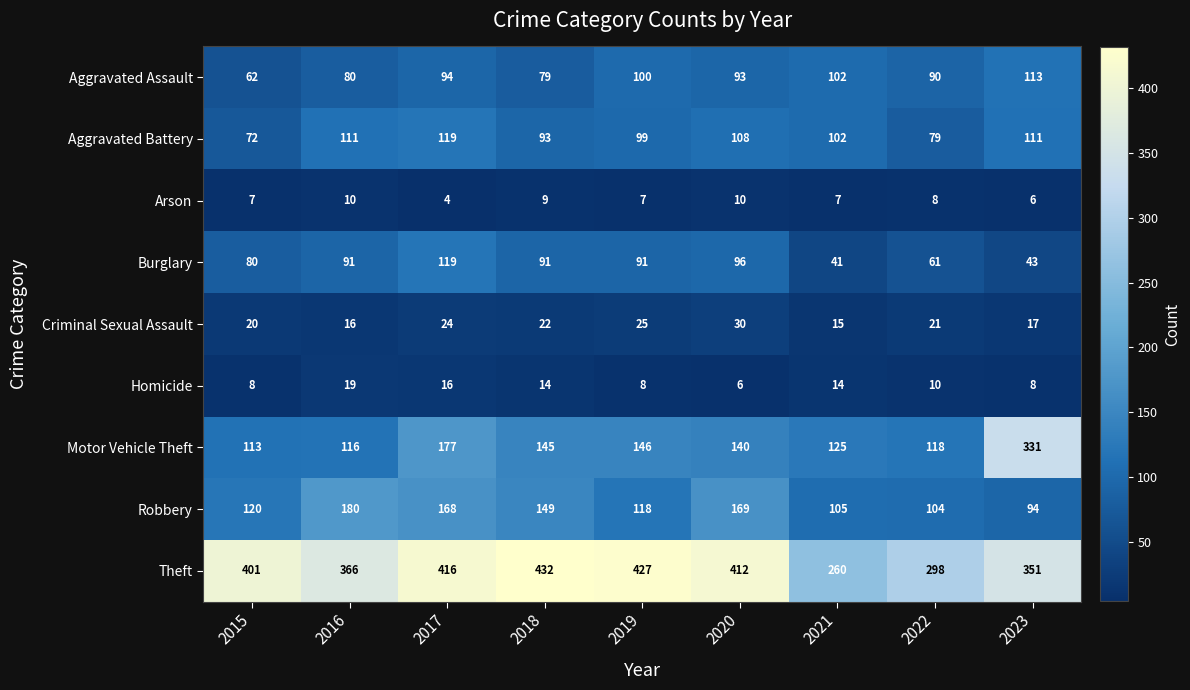

What is the difference between the maximum and minimum values in the Homicide series?

13